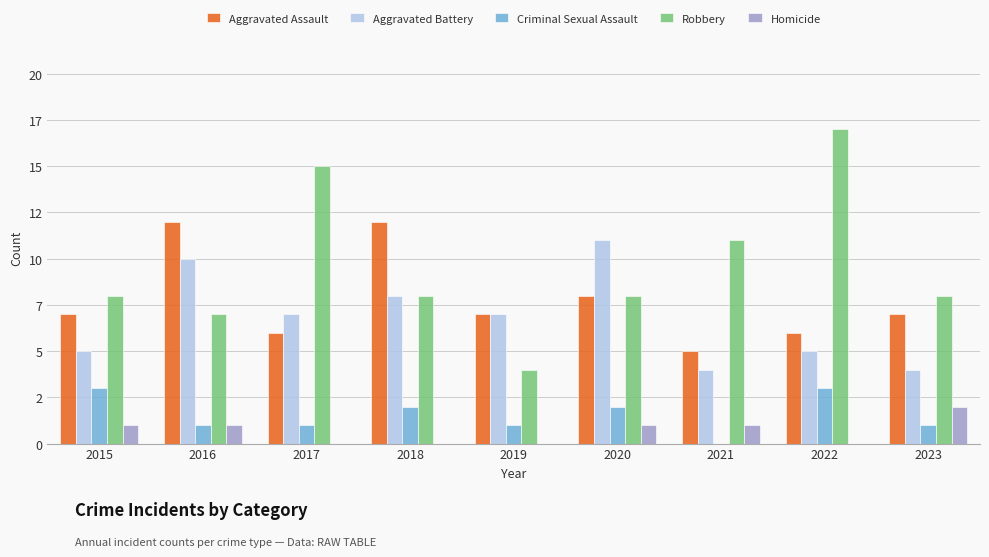

What are all the series names shown in the legend?

Aggravated Assault, Aggravated Battery, Criminal Sexual Assault, Robbery, Homicide